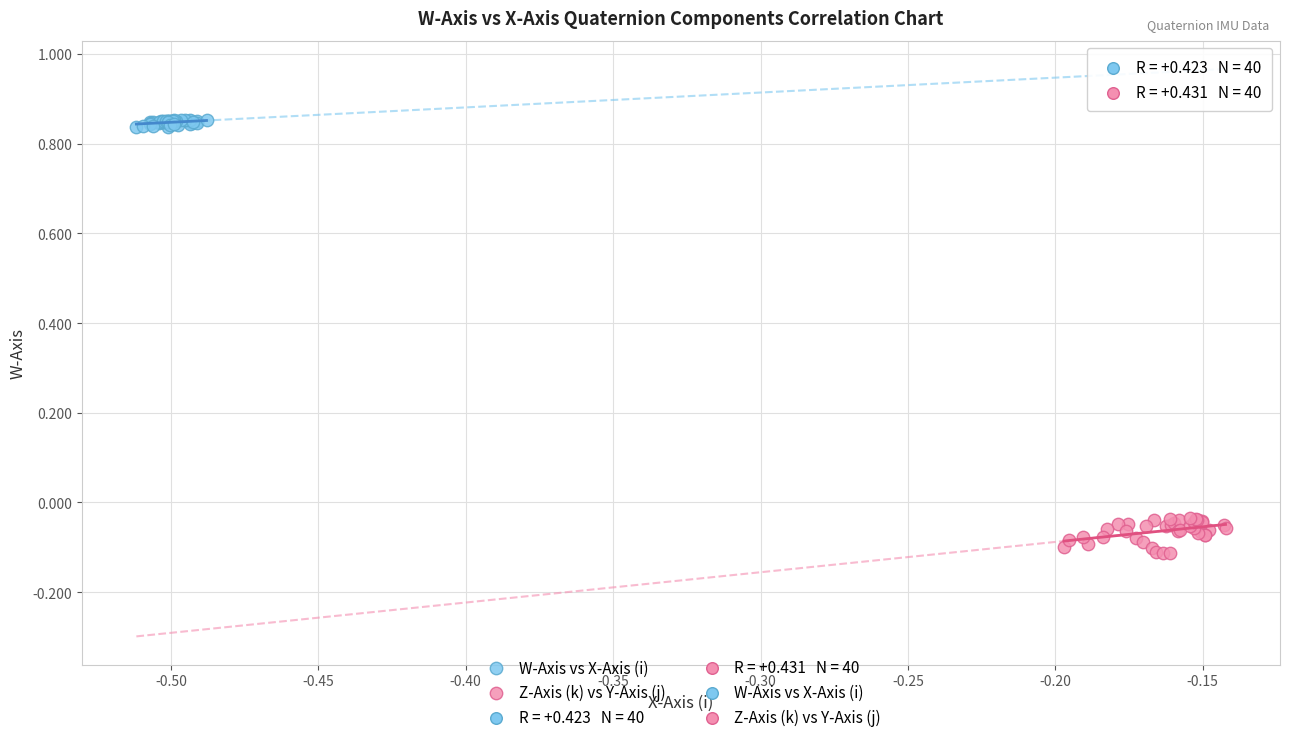

Which series contains the lowest Y value?

Z-Axis (k) vs Y-Axis (j)